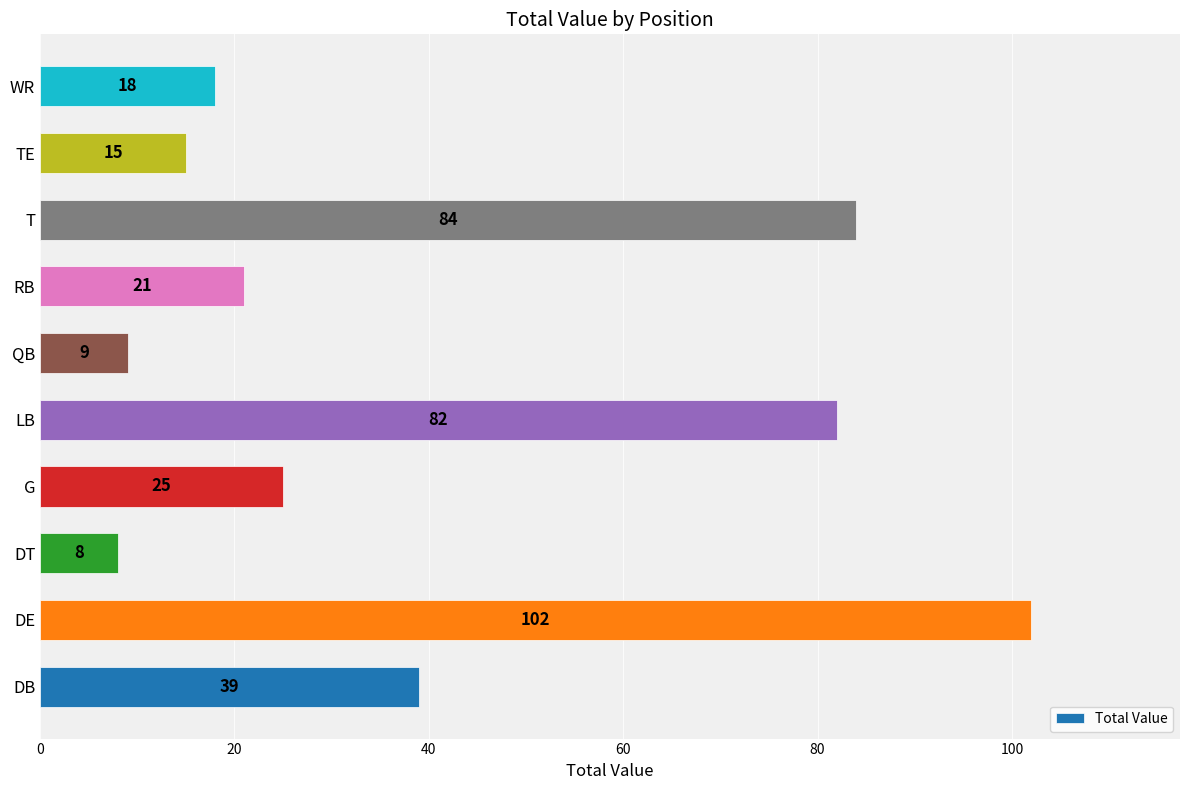

What is the maximum value shown in the chart?

102